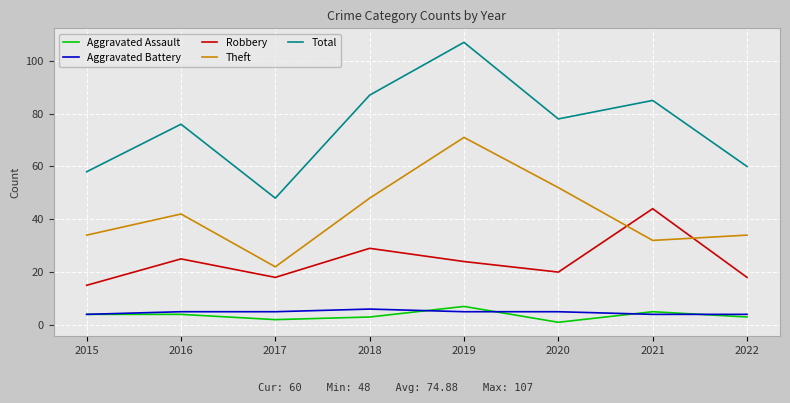

Is the value of Robbery at 2017 greater than the value of Total at 2017?

No